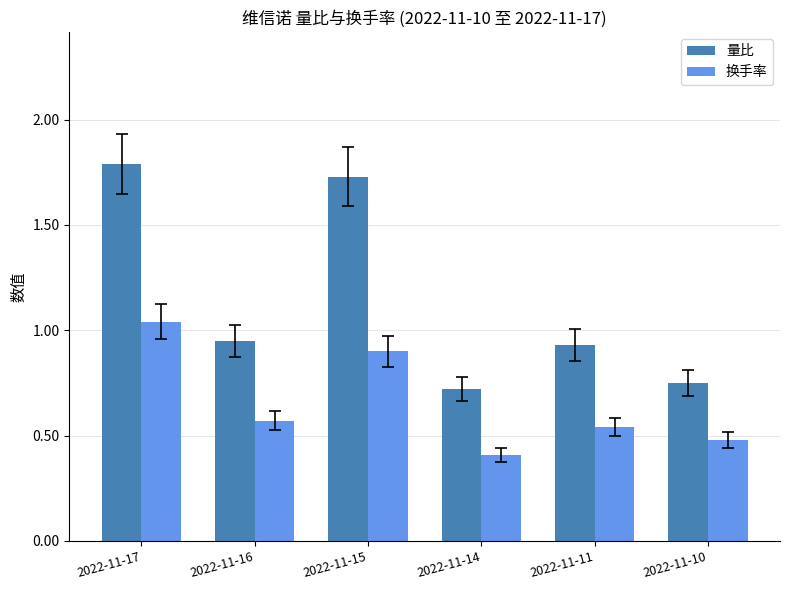

What is the highest value of the 量比 series?

1.8